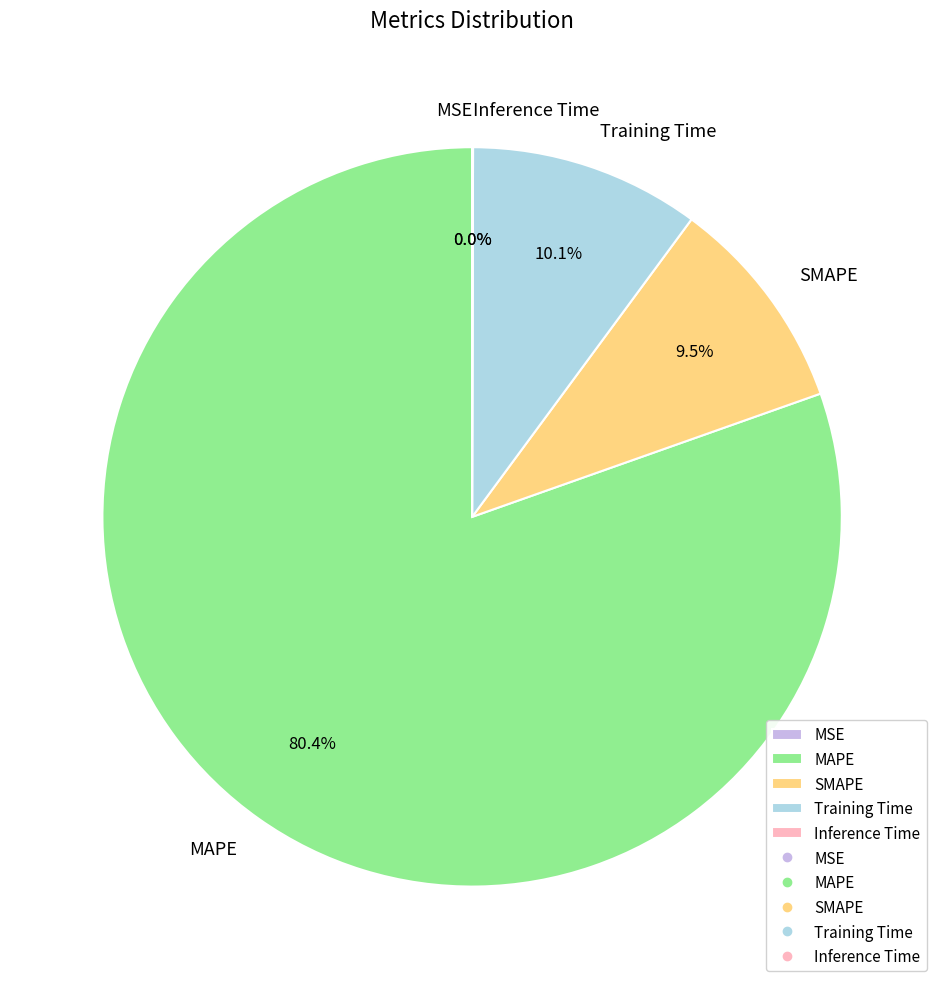

To the nearest percent, what is the difference between the largest and smallest slice percentages?

80%